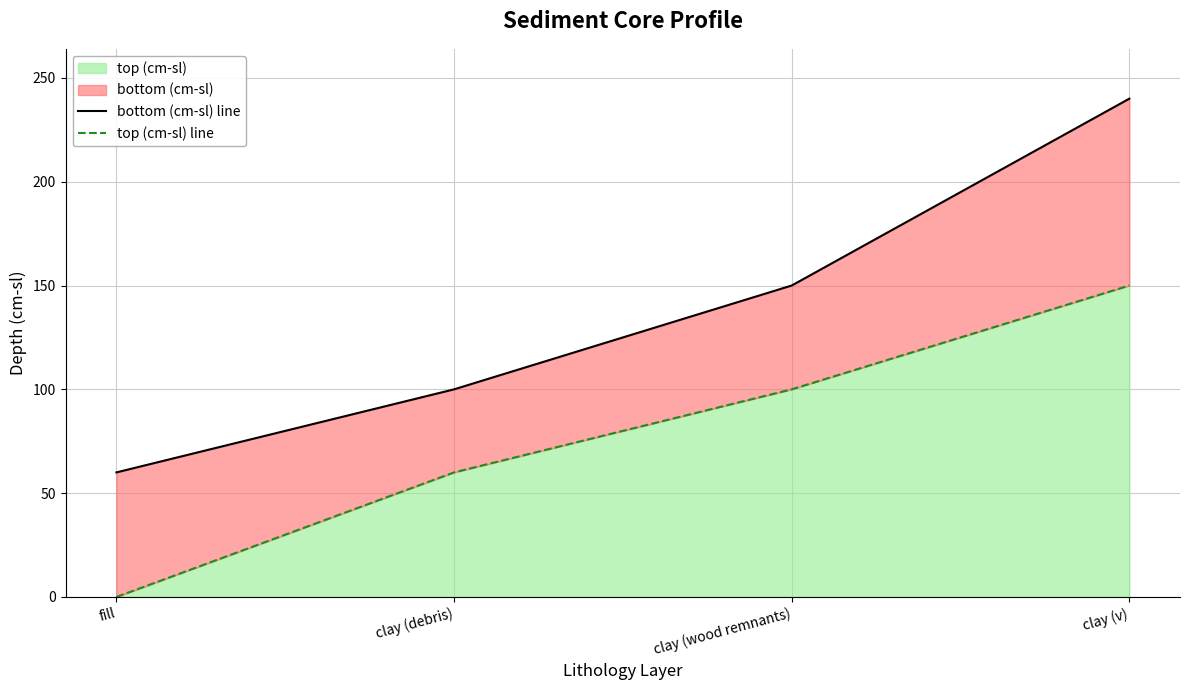

Where is bottom (cm-sl) line nearest to the value 150?

clay (wood remnants)